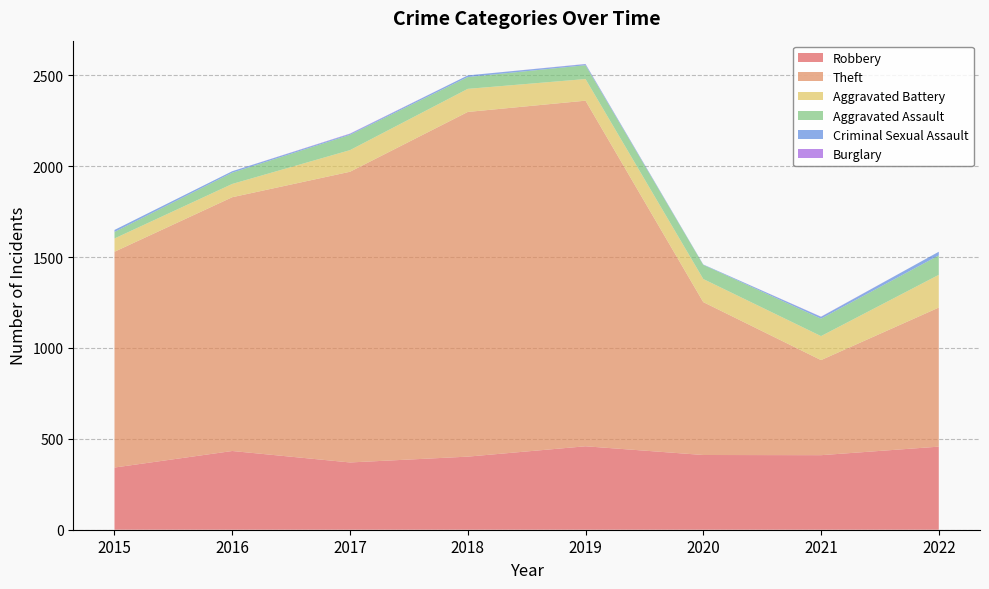

Reading right to left, list all the values displayed in this chart.

Robbery: 2022=457	2021=410	2020=411	2019=459	2018=402	2017=370	2016=433	2015=342
Theft: 2022=765	2021=523	2020=841	2019=1901	2018=1896	2017=1599	2016=1396	2015=1187
Aggravated Battery: 2022=180	2021=132	2020=127	2019=119	2018=127	2017=119	2016=73	2015=73
Aggravated Assault: 2022=107	2021=96	2020=78	2019=76	2018=65	2017=84	2016=62	2015=36
Criminal Sexual Assault: 2022=20	2021=10	2020=2	2019=6	2018=9	2017=5	2016=8	2015=11
Burglary: 2022=0	2021=1	2020=0	2019=1	2018=0	2017=2	2016=0	2015=0